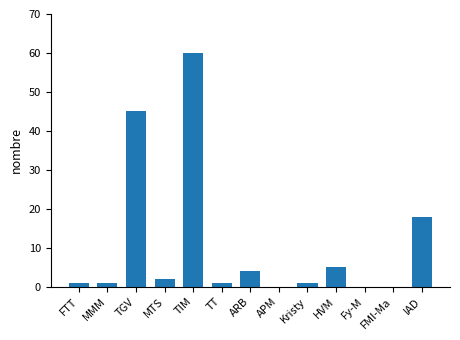

True or false: the data shows 64 at TGV.

False